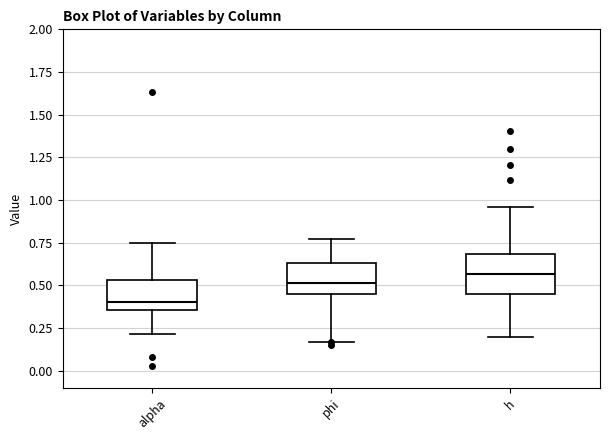

Reading left to right, transcribe this box plot: for each box, give where its median line is, the range the box spans, and where its two whiskers end, as read against the y-axis. The values are not printed on the chart, so give them approximately, as read against the axis.

alpha: median 0.40, box 0.35 to 0.55, whiskers 0.20 to 0.75
phi: median 0.50, box 0.45 to 0.65, whiskers 0.15 to 0.75
h: median 0.55, box 0.45 to 0.70, whiskers 0.20 to 0.95